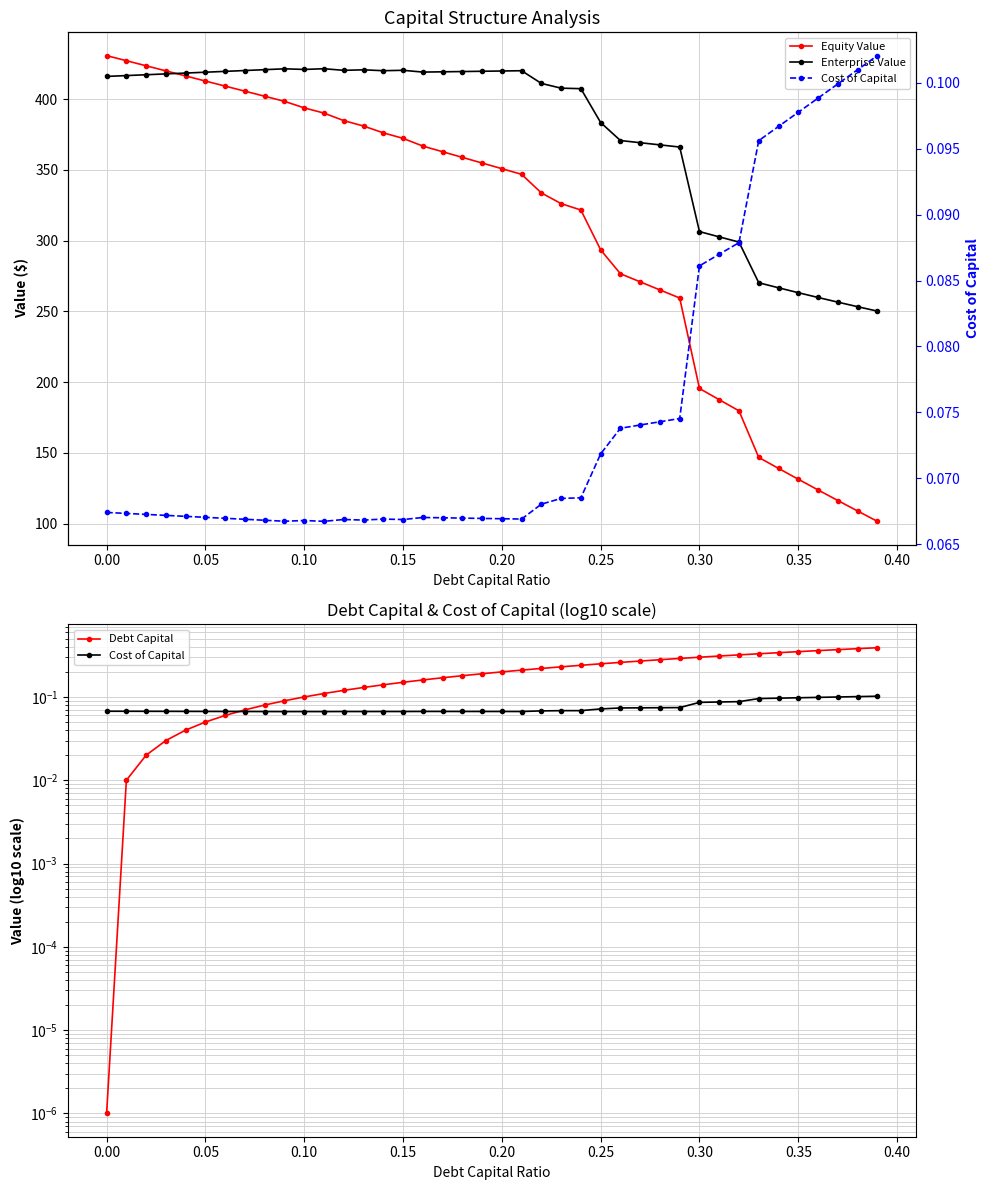

True or false: Equity Value and Enterprise Value cross at least once.

True